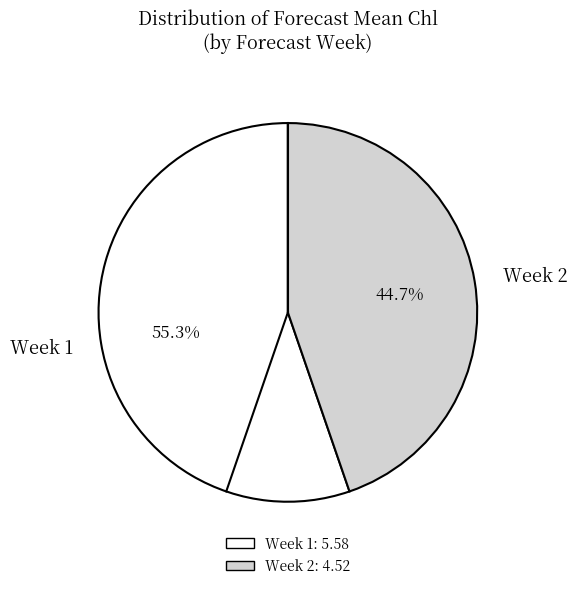

True or false: Week 2 accounts for 45% of the total.

True